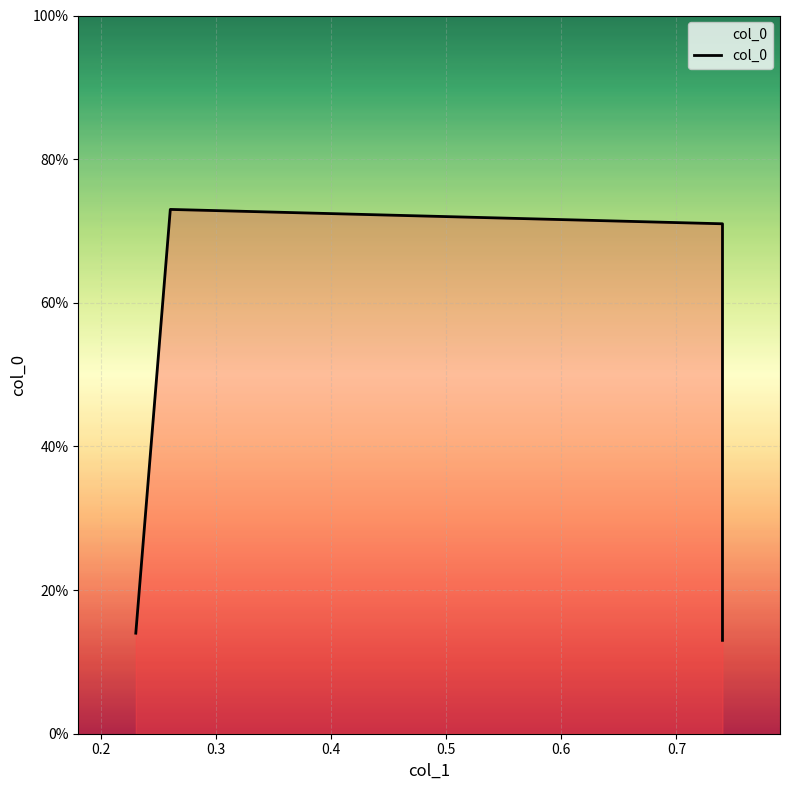

How many lines are shown in the chart?

1